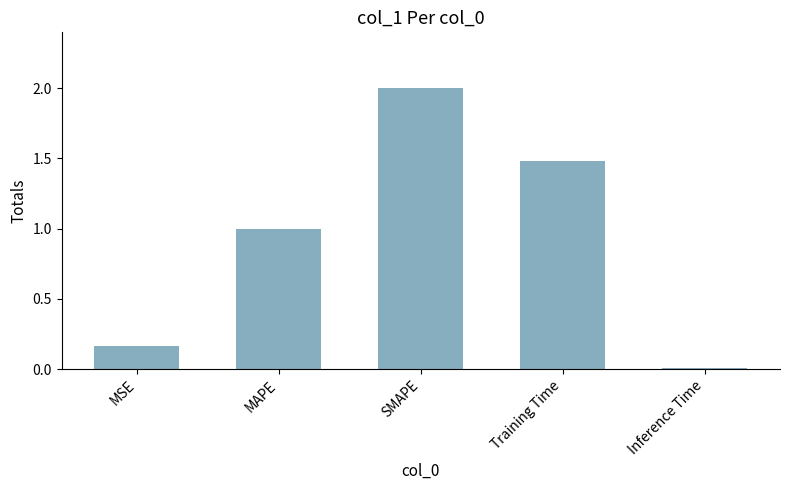

What is the greatest value displayed?

2.0